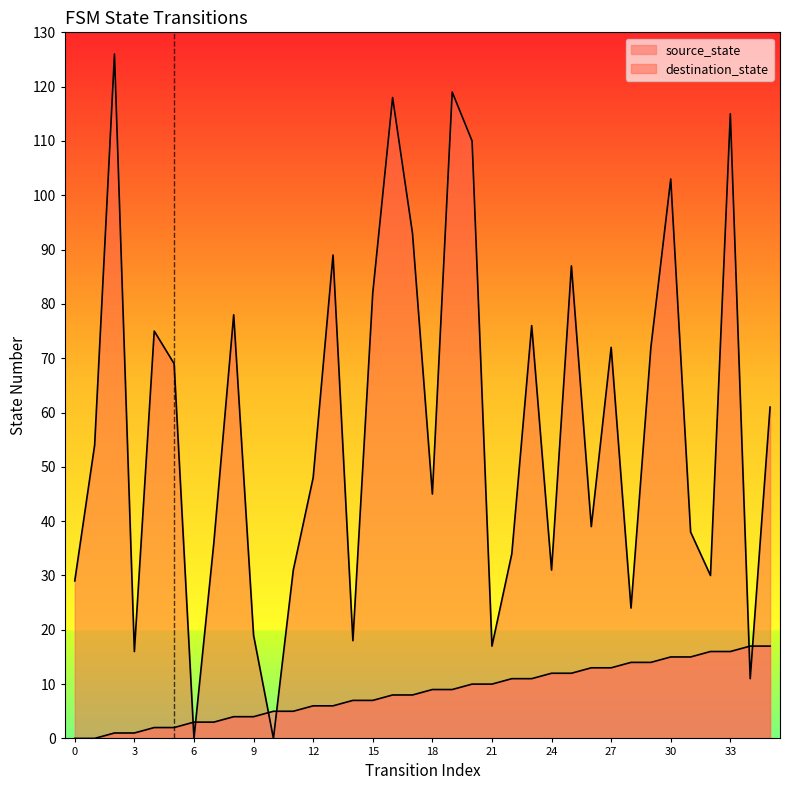

At 12, list the series in order from largest to smallest.

destination_state, source_state